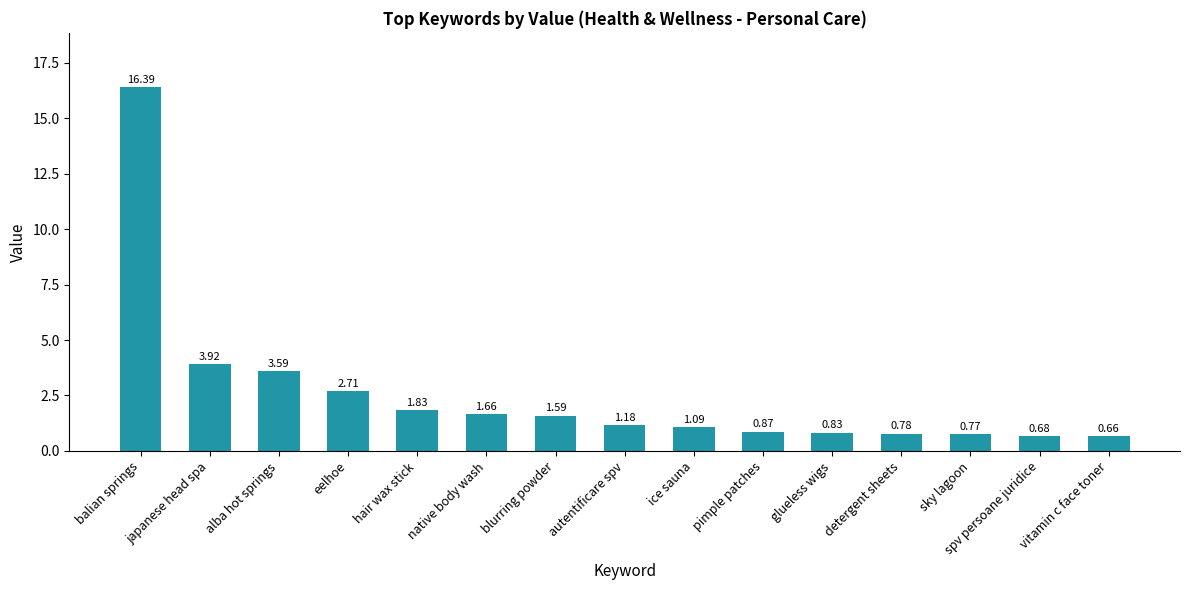

Rank the categories by value from lowest to highest.

vitamin c face toner, spv persoane juridice, sky lagoon, detergent sheets, glueless wigs, pimple patches, ice sauna, autentificare spv, blurring powder, native body wash, hair wax stick, eelhoe, alba hot springs, japanese head spa, balian springs